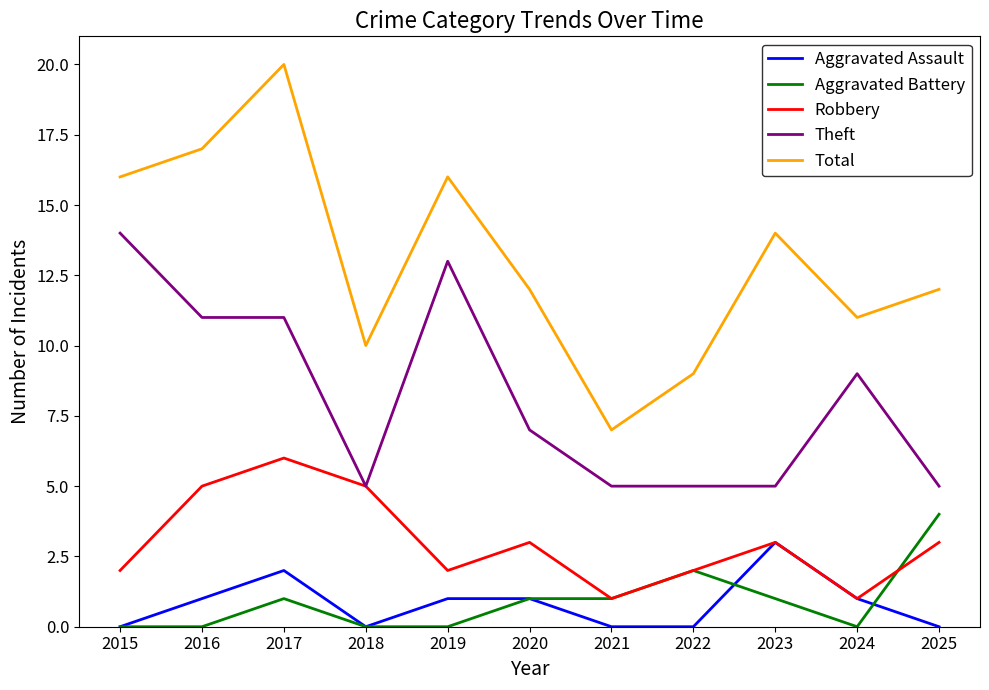

What is the maximum value for Aggravated Assault?

3